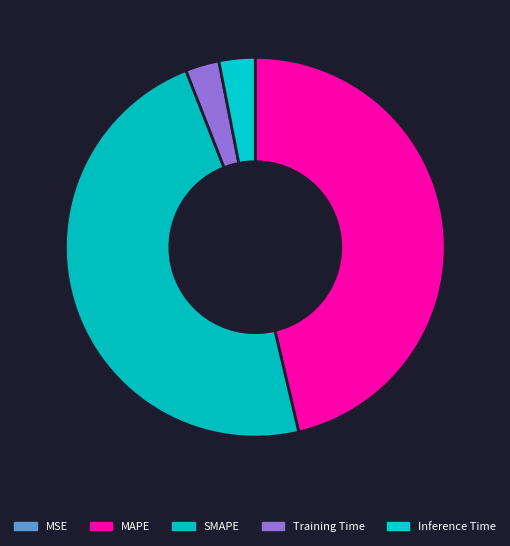

To the nearest percent, what portion does Training Time represent?

3%